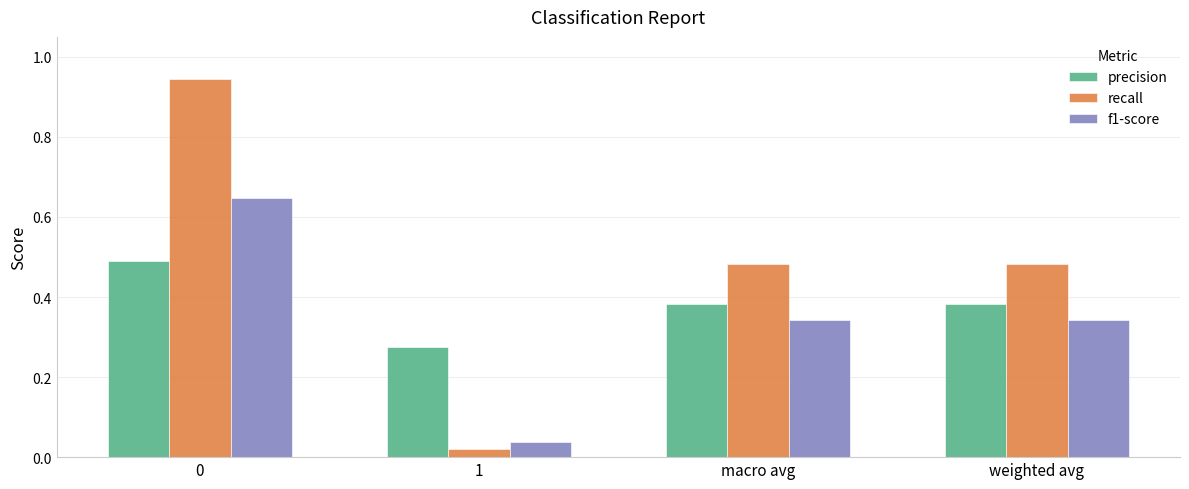

At how many categories does at least one series exceed 0?

4